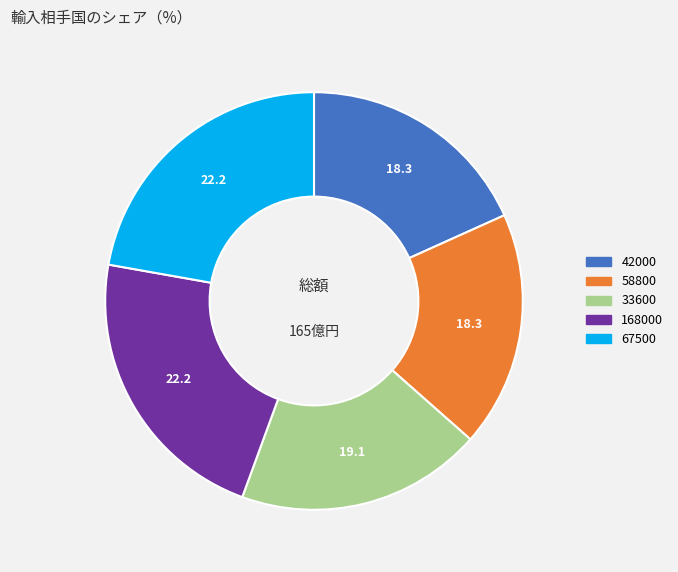

Between 33600 and 67500, which is larger?

67500